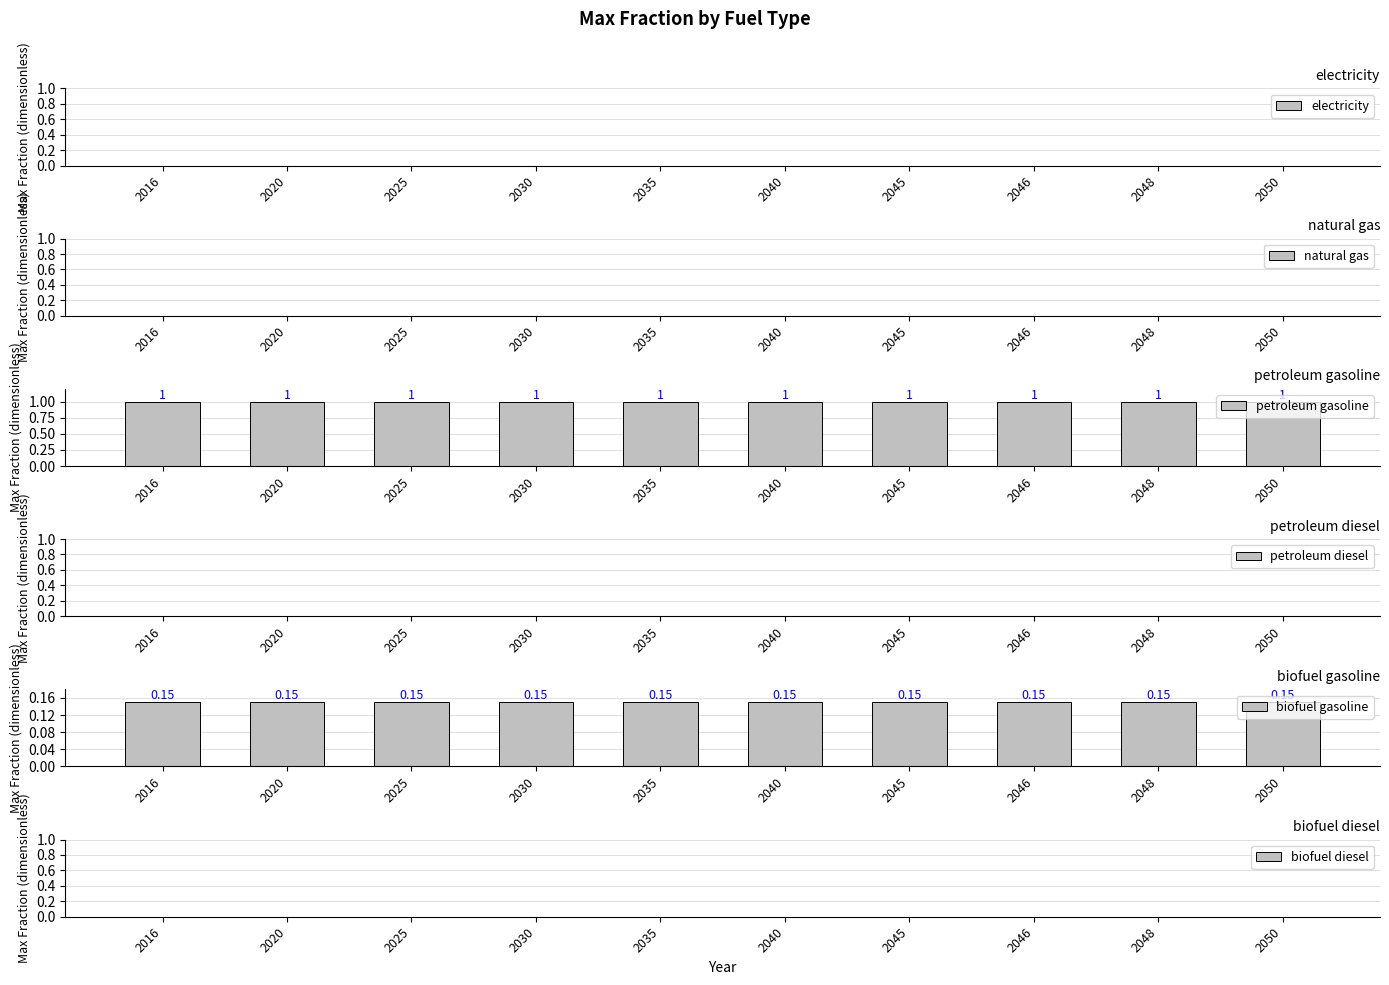

Reading left to right, what are all the values shown in this chart?

electricity: 0.0	0.0	0.0	0.0	0.0	0.0	0.0	0.0	0.0	0.0
natural gas: 0.0	0.0	0.0	0.0	0.0	0.0	0.0	0.0	0.0	0.0
petroleum gasoline: 1.0	1.0	1.0	1.0	1.0	1.0	1.0	1.0	1.0	1.0
petroleum diesel: 0.0	0.0	0.0	0.0	0.0	0.0	0.0	0.0	0.0	0.0
biofuel gasoline: 0.1	0.1	0.1	0.1	0.1	0.1	0.1	0.1	0.1	0.1
biofuel diesel: 0.0	0.0	0.0	0.0	0.0	0.0	0.0	0.0	0.0	0.0